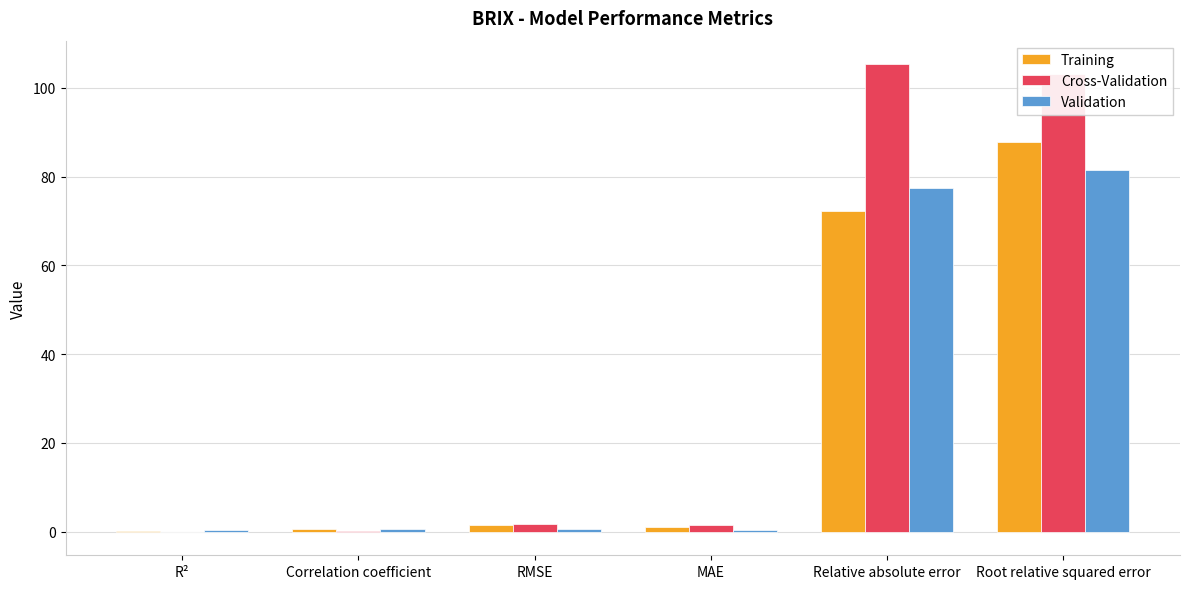

At which category is the sum across all series the highest?

Root relative squared error